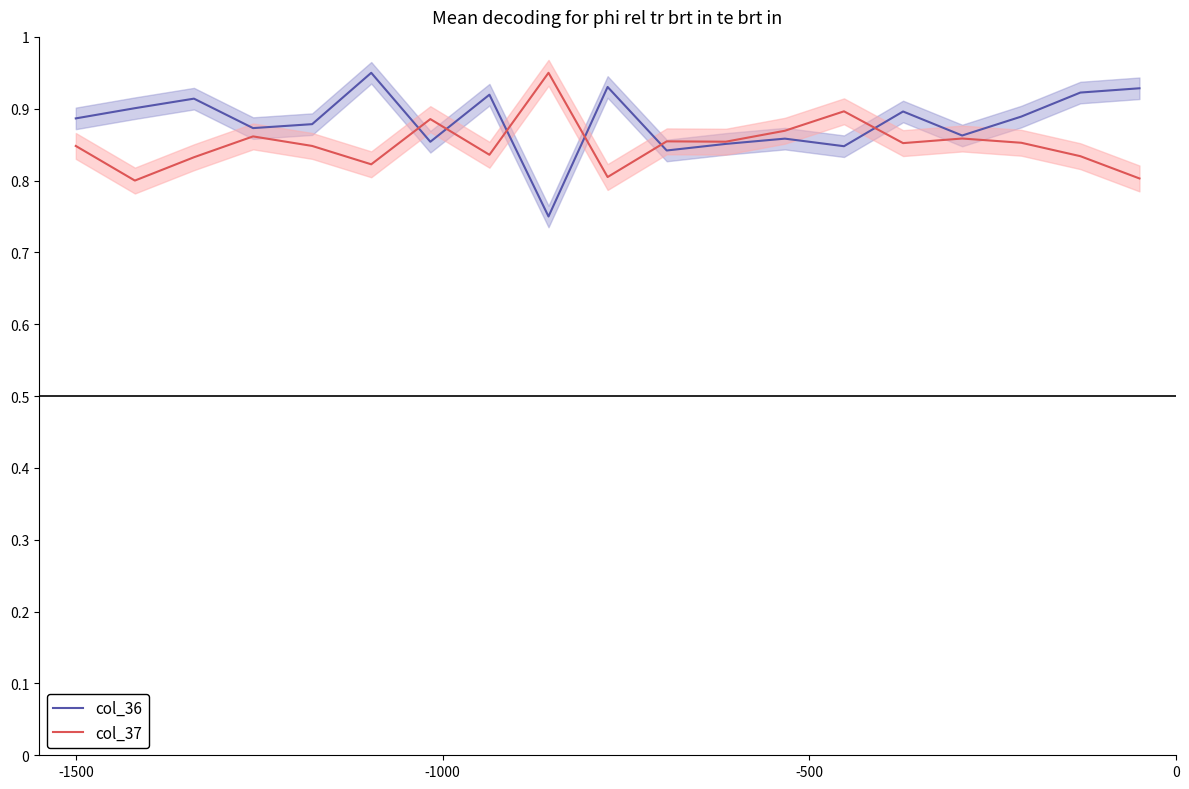

In col_36, how many points are higher than both neighbors (excluding endpoints)?

6